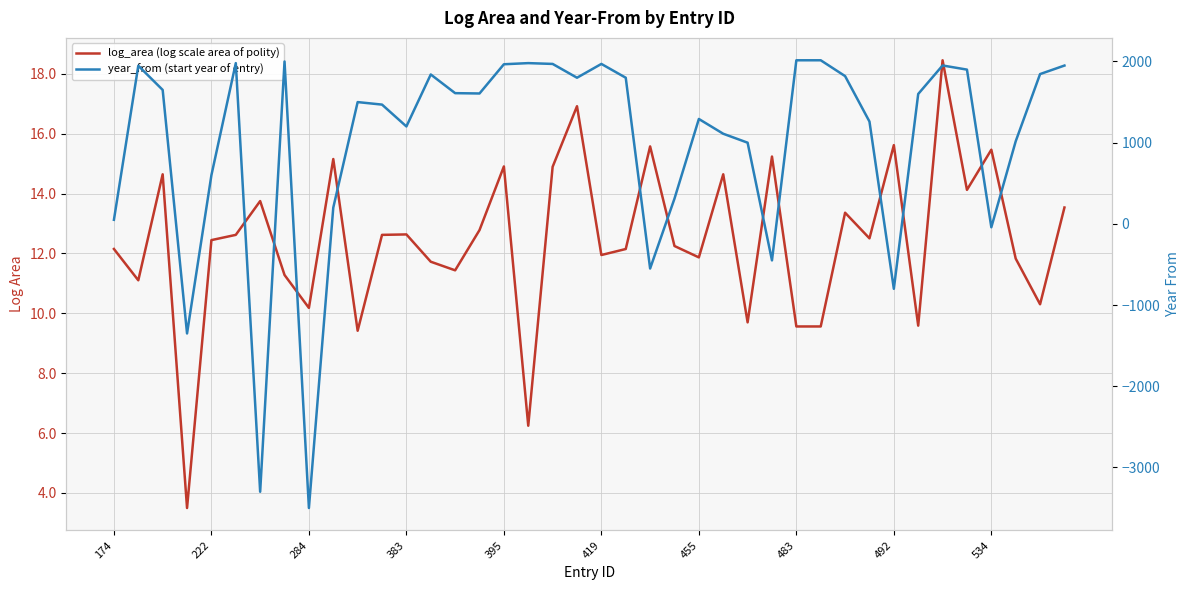

Reading right to left, transcribe all the data shown in this chart.

log_area (log scale area of polity): 13.5	10.3	11.8	15.5	14.1	18.4	9.6	15.6	12.5	13.4	9.6	9.6	15.2	9.7	14.6	11.9	12.2	15.6	12.1	11.9	16.9	14.9	6.2	14.9	12.8	11.4	11.7	12.6	12.6	9.4	15.2	10.2	11.3	13.7	12.6	12.4	3.5	14.6	11.1	12.1
year_from (start year of entry): 1950.0	1845.0	1017.0	-42.0	1900.0	1951.0	1600.0	-800.0	1260.0	1820.0	2015.0	2015.0	-450.0	1000.0	1110.0	1292.0	311.0	-550.0	1800.0	1970.0	1800.0	1970.0	1980.0	1966.0	1606.0	1610.0	1840.0	1200.0	1469.0	1500.0	200.0	-3500.0	2000.0	-3300.0	1980.0	600.0	-1350.0	1650.0	1948.0	50.0